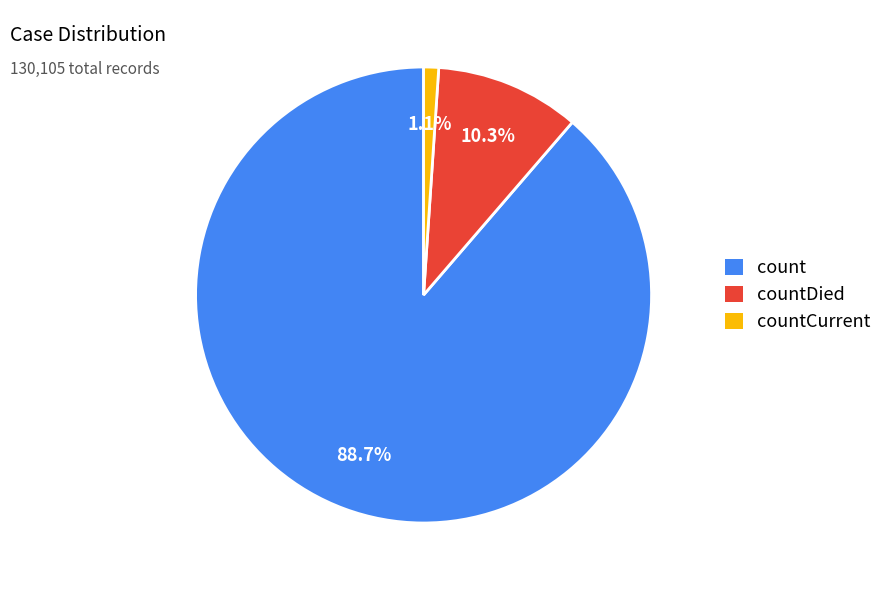

The countDied slice represents 21% of the pie. True or false?

False